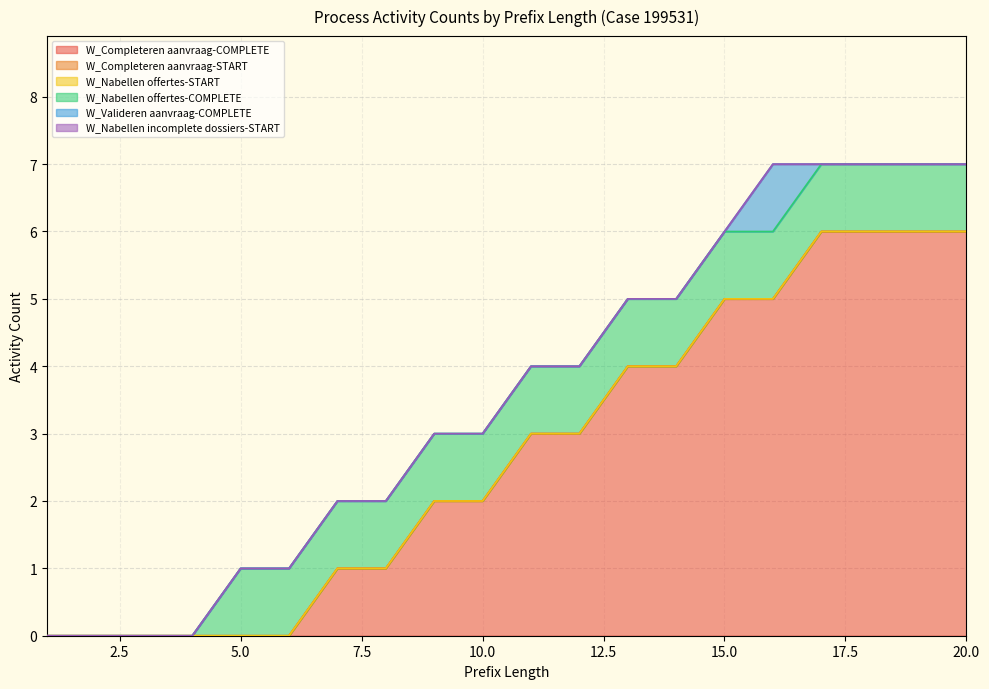

True or false: W_Nabellen offertes-COMPLETE and W_Completeren aanvraag-COMPLETE cross at least once.

False